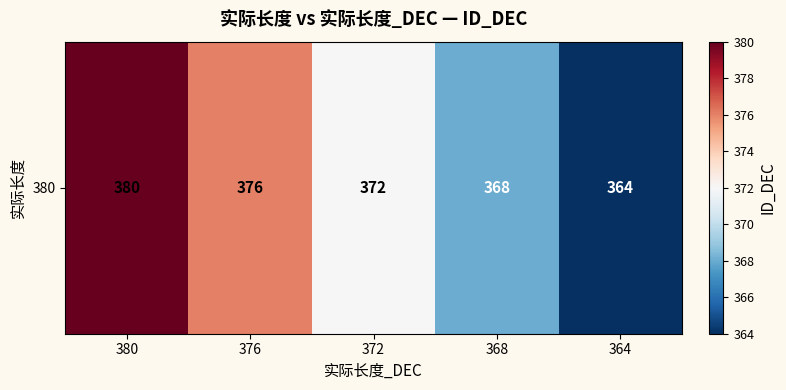

Reading left to right, extract all data points from this chart.

380	376	372	368	364